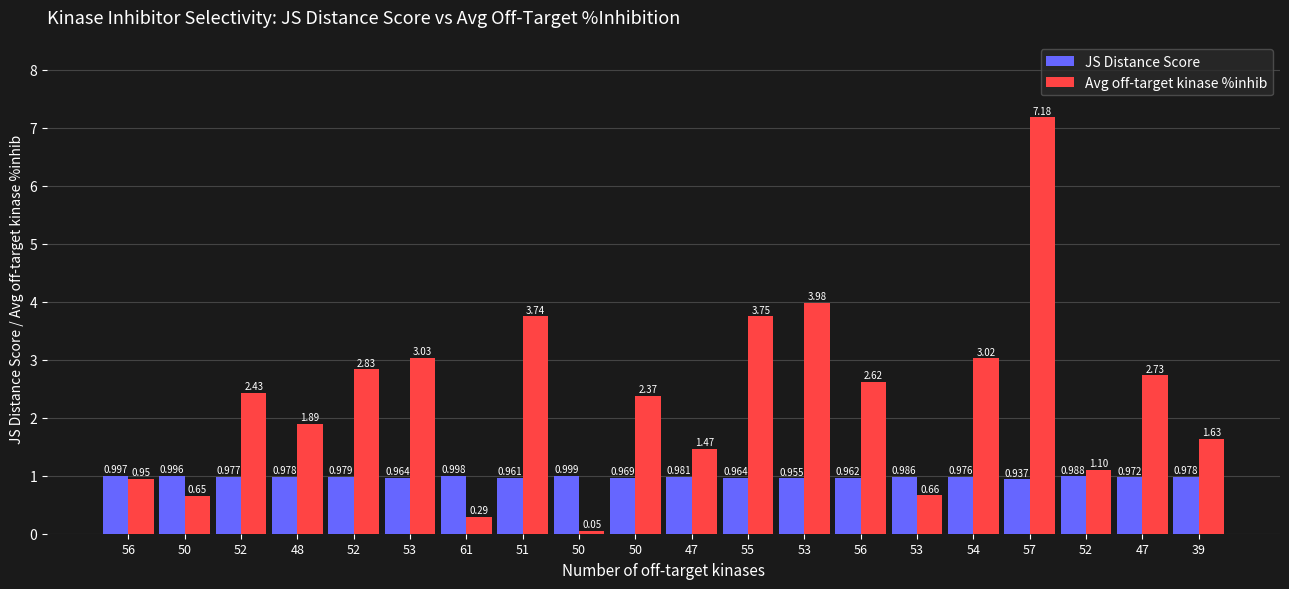

How many bars are there in total?

40